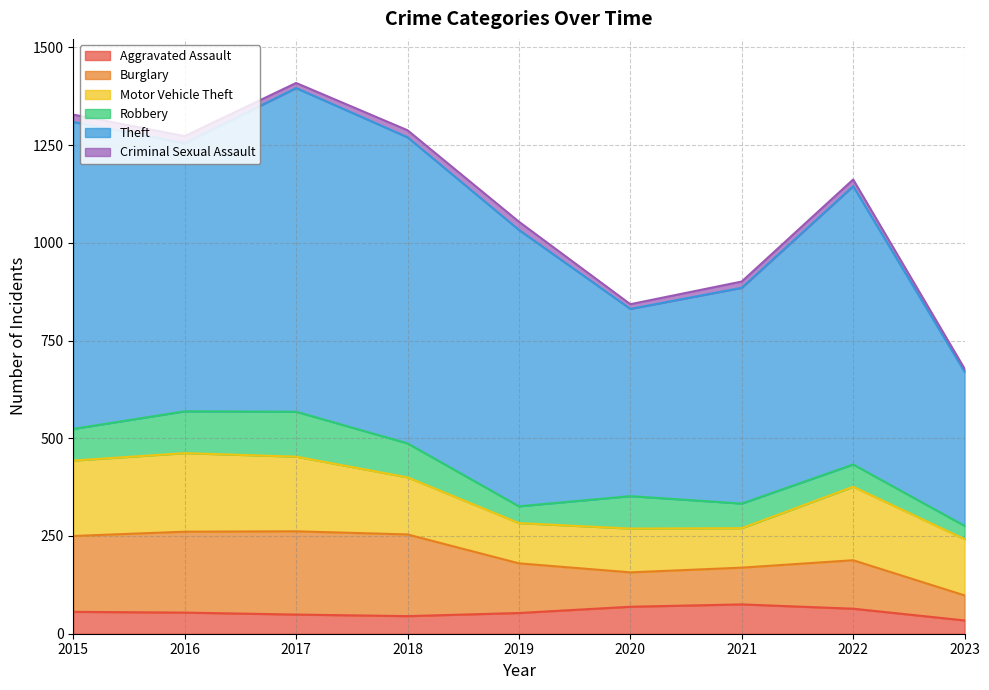

In Aggravated Assault, how many points are lower than both neighbors (excluding endpoints)?

1